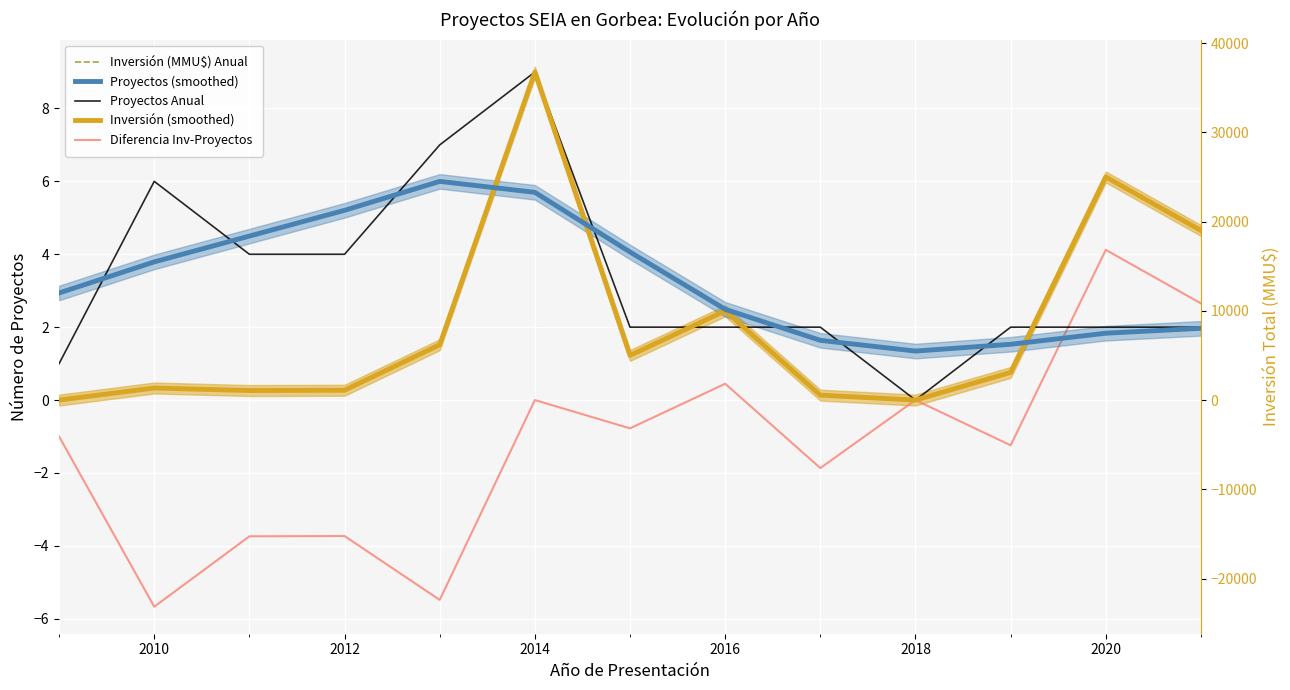

How many data points in Proyectos Anual are above 2?

5